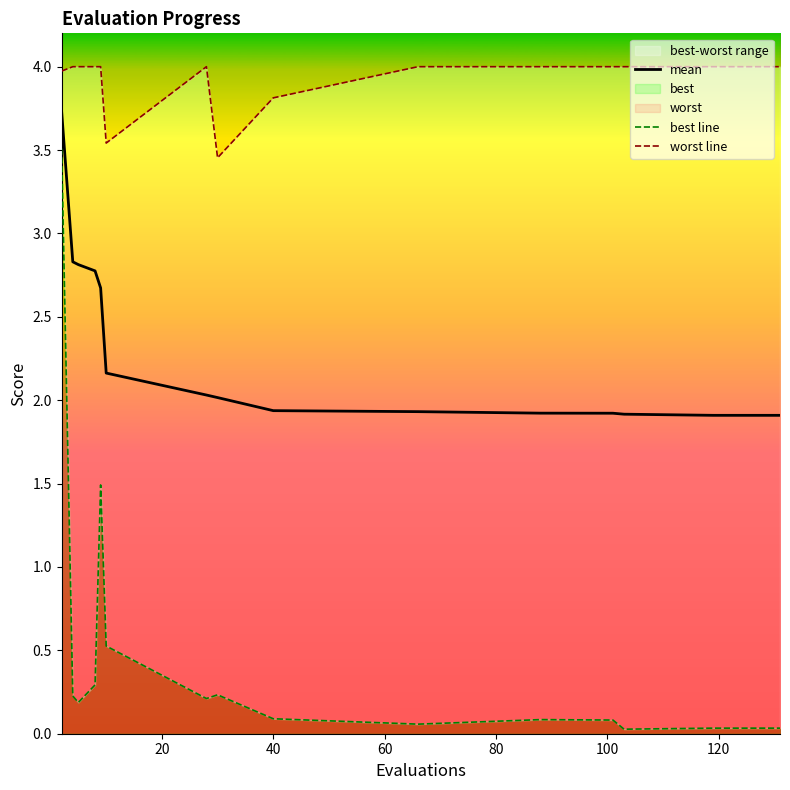

What is the highest value of the mean series?

3.7